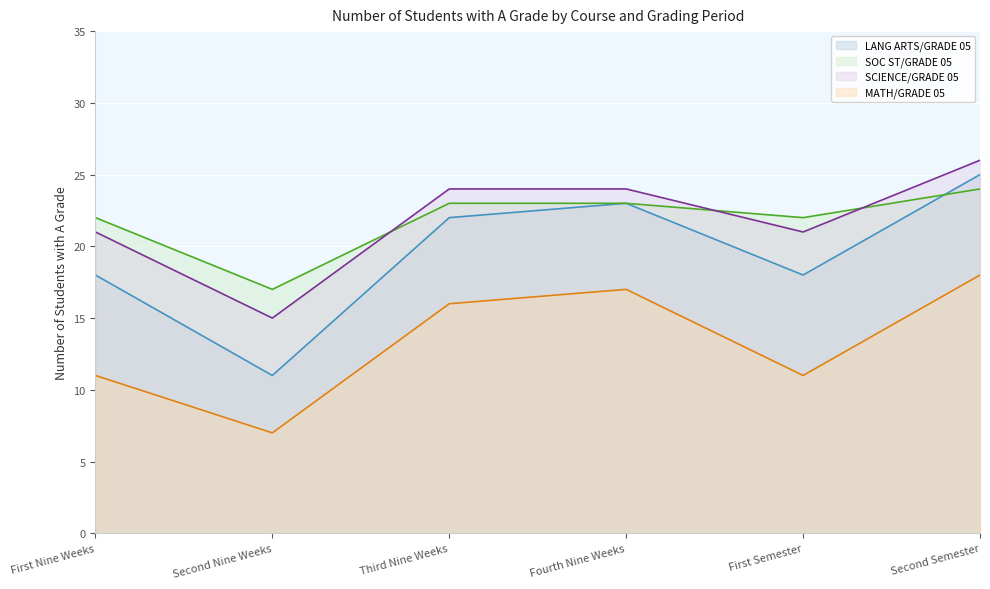

What is the approximate value of LANG ARTS/GRADE 05 at Fourth Nine Weeks, to the nearest 5?

25